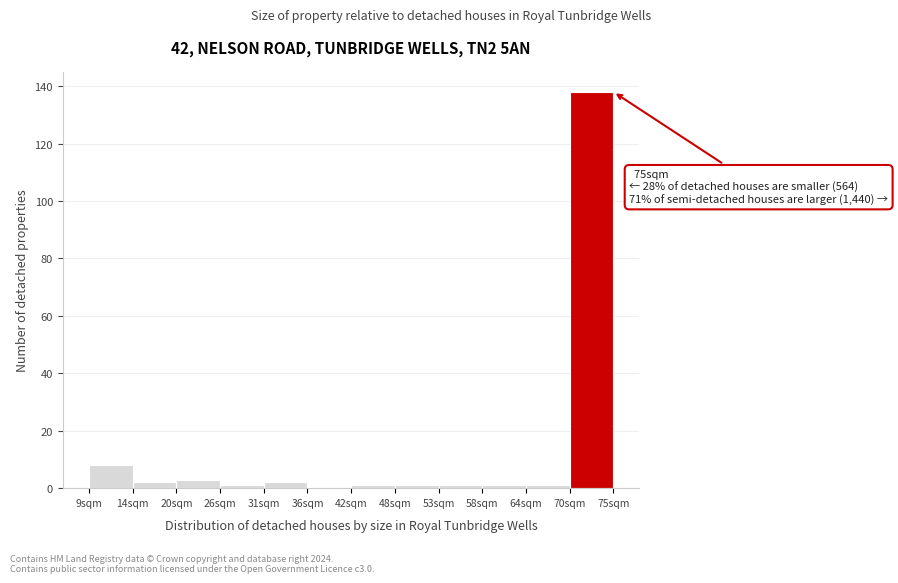

Over which range of the x-axis is the bar tallest?

69.5 to 75.0